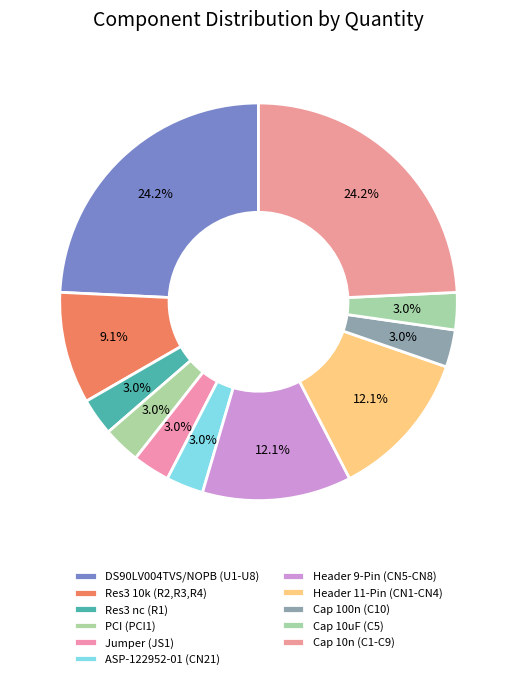

Approximately how many times larger is the value at Jumper (JS1) compared to PCI (PCI1)?

1.0